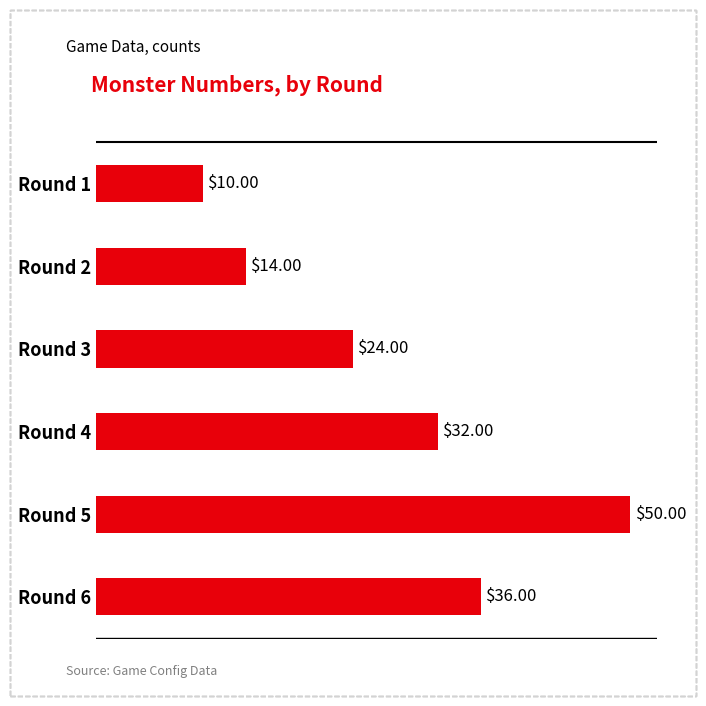

Approximately how many times larger is the value at Round 3 compared to Round 2?

1.7